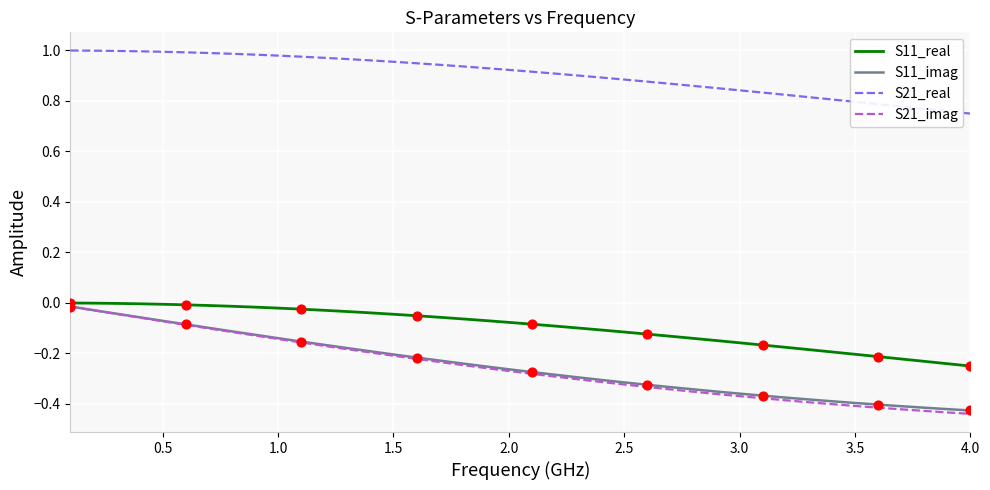

Which series has the largest total across all categories?

S21_real